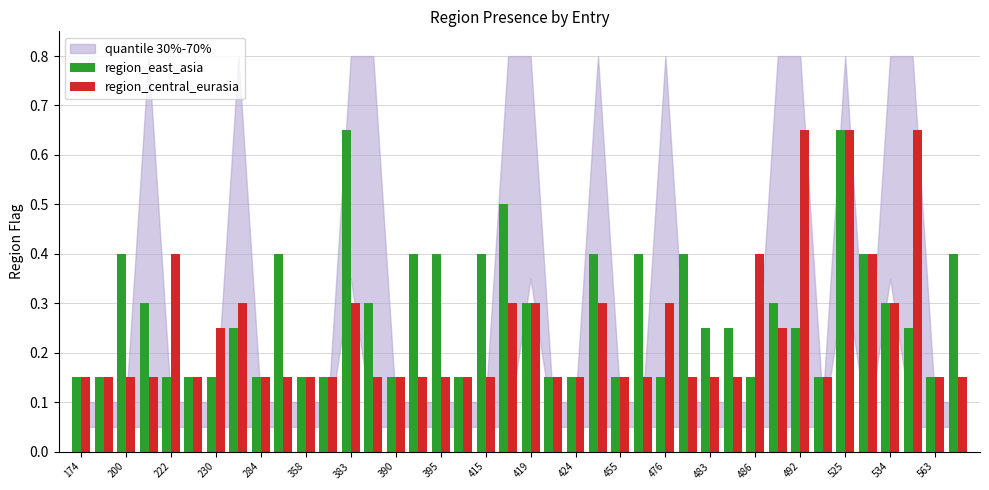

What is the sum of all region_central_eurasia values?

9.5